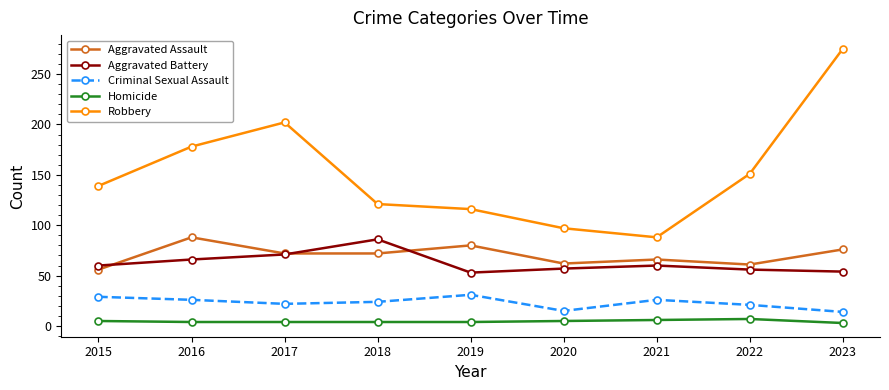

Rank the series at 2016 from highest to lowest value.

Robbery, Aggravated Assault, Aggravated Battery, Criminal Sexual Assault, Homicide